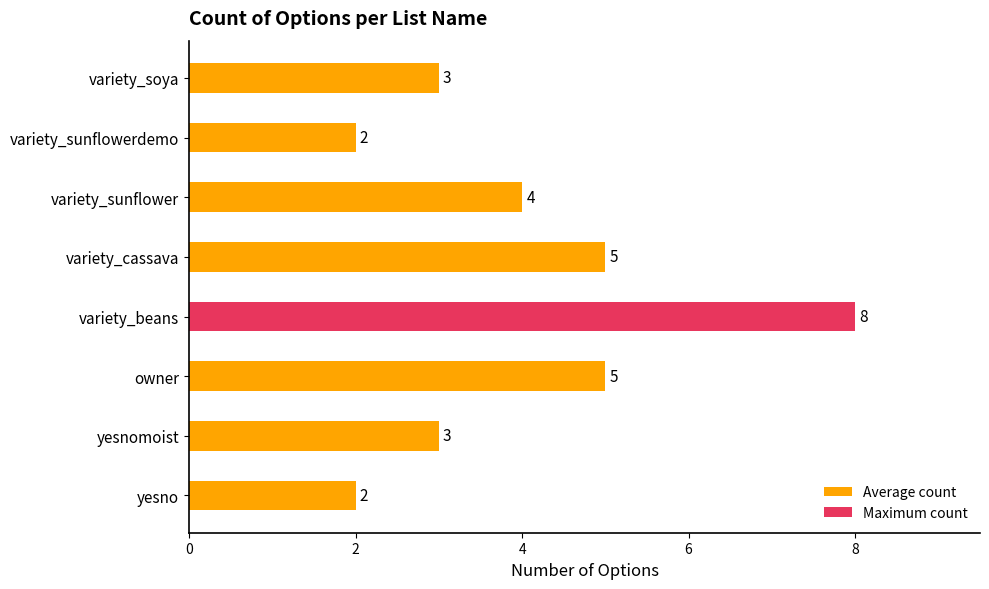

Count the values in the range 3 to 5.

5